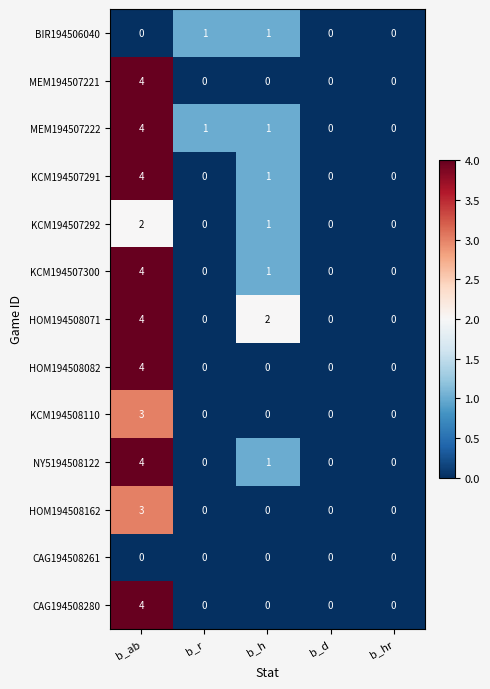

What is the greatest value displayed?

4